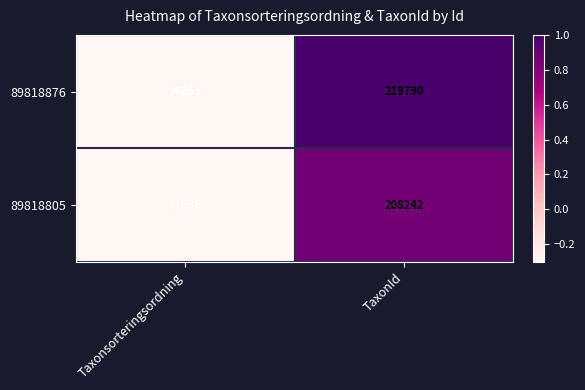

Count the number of data series in this chart.

2